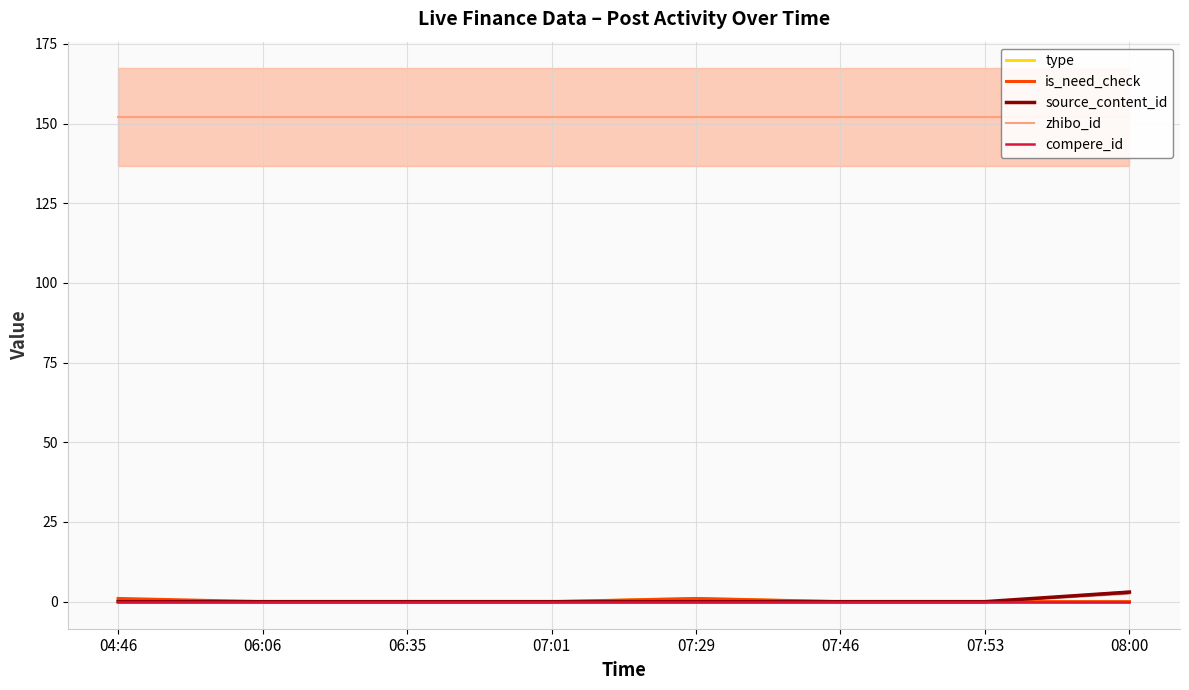

What position from the left is 07:53?

7